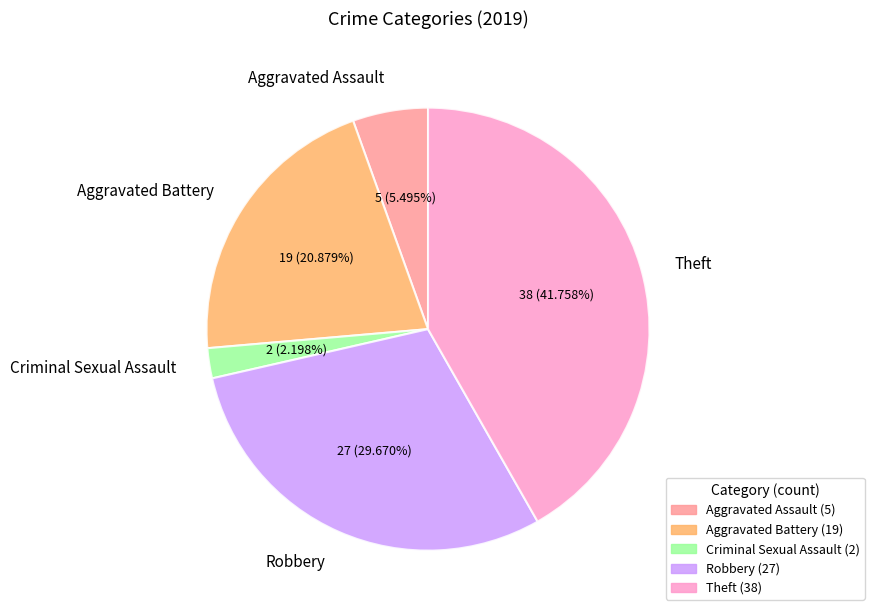

Is Robbery the majority of the pie?

No